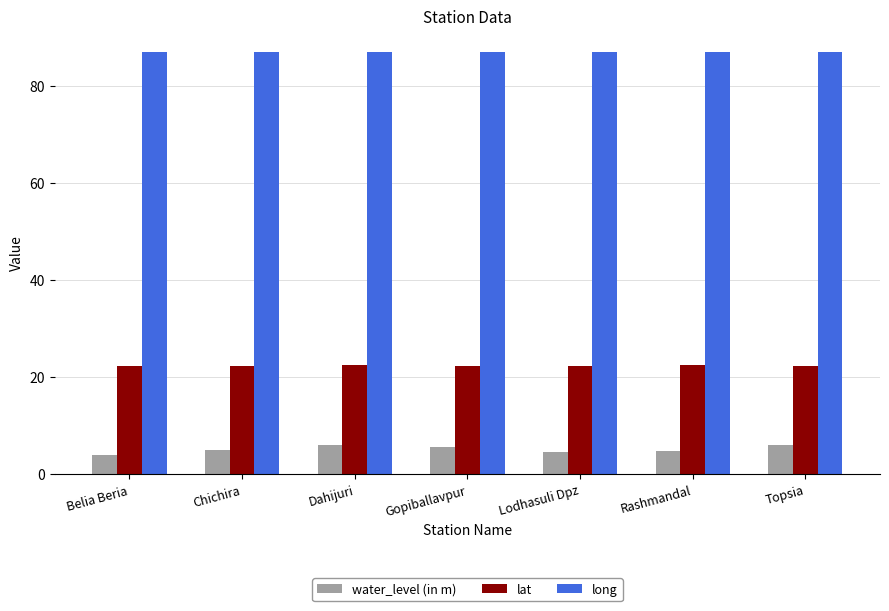

What is the value of the water_level (in m) bar at the 7th from the left?

6.0